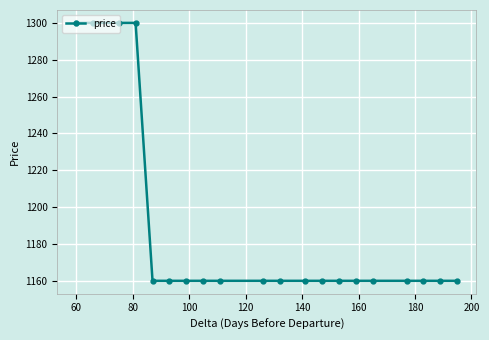

Is this an area chart (filled region under the line)?

No